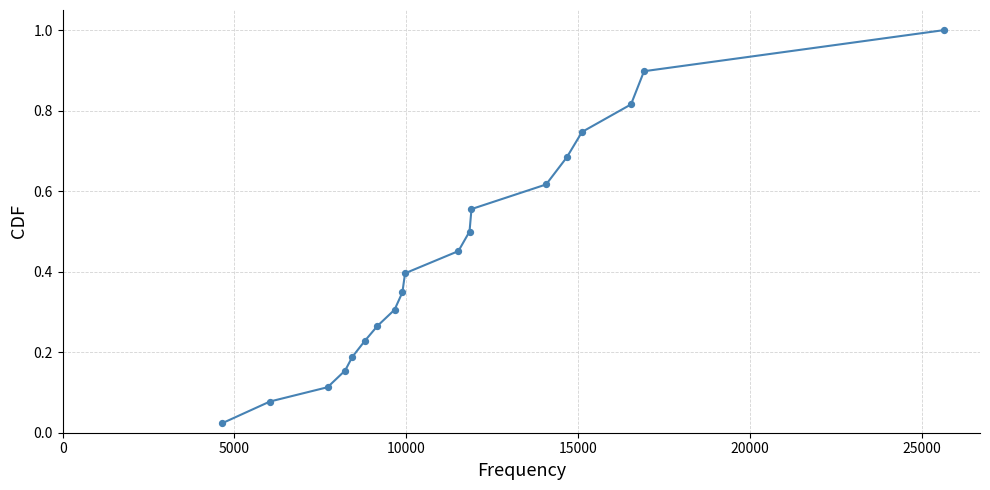

What is the maximum value shown in the chart?

1.0